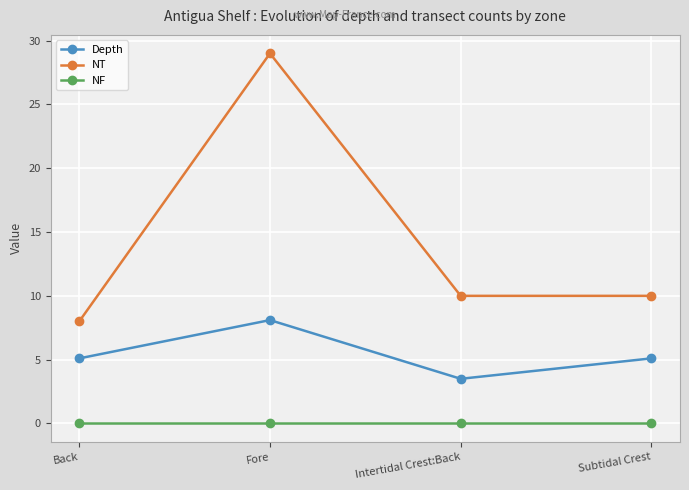

How many lines are shown in the chart?

3